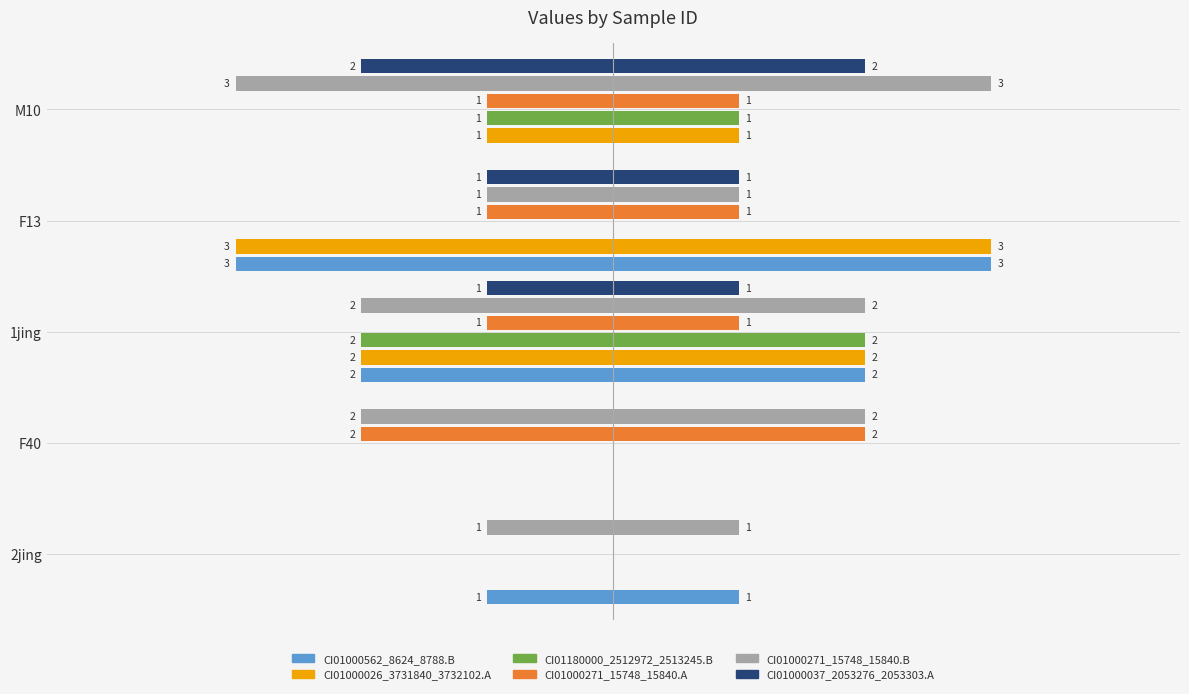

Reading left to right, extract all data points from this chart.

CI01000562_8624_8788.B: -1	0	-2	-3	0
CI01000026_3731840_3732102.A: 0	0	-2	-3	-1
CI01180000_2512972_2513245.B: 0	0	-2	0	-1
CI01000271_15748_15840.A: 0	-2	-1	-1	-1
CI01000271_15748_15840.B: -1	-2	-2	-1	-3
CI01000037_2053276_2053303.A: 0	0	-1	-1	-2